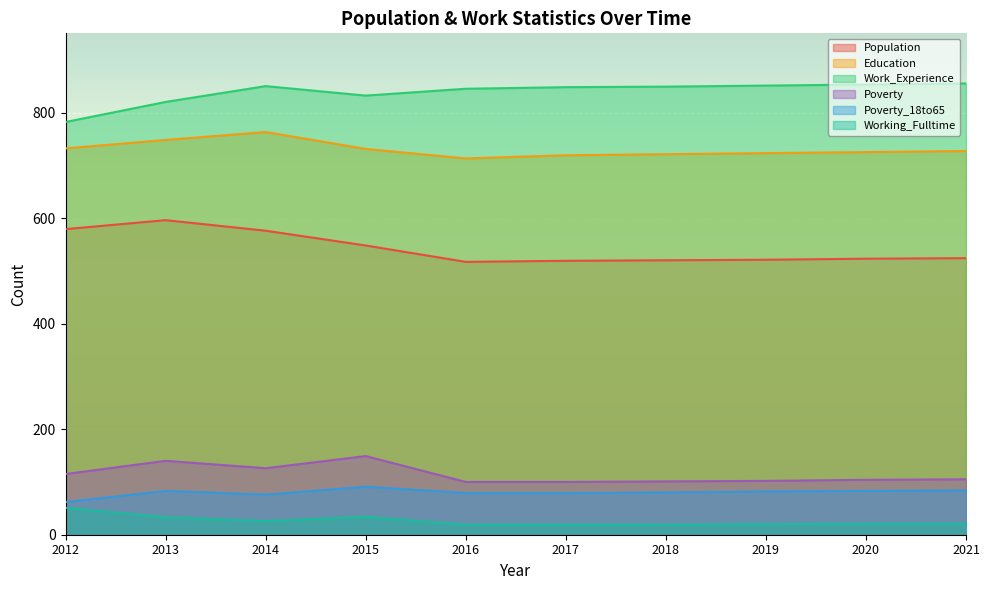

Where is Working_Fulltime nearest to the value 35?

2015